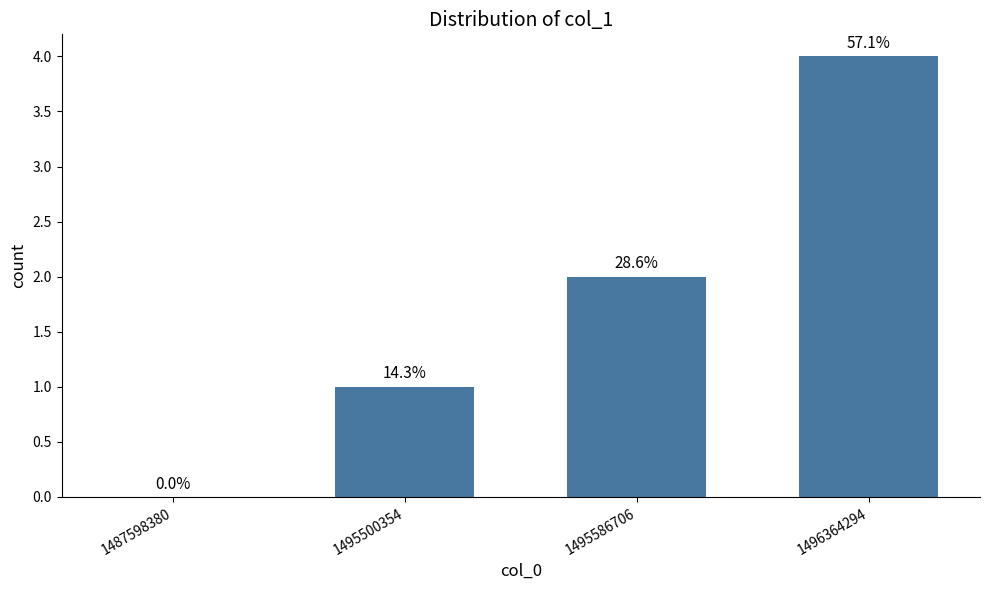

What is the sum of the values at 1487598380 and 1496364294?

4